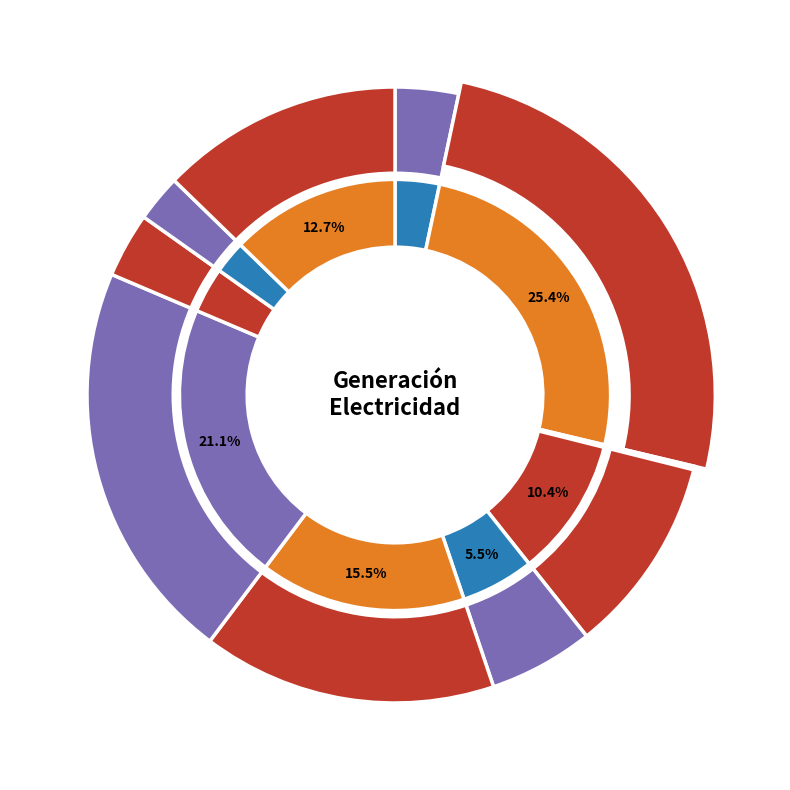

Which category has the biggest portion of the pie?

Carbón